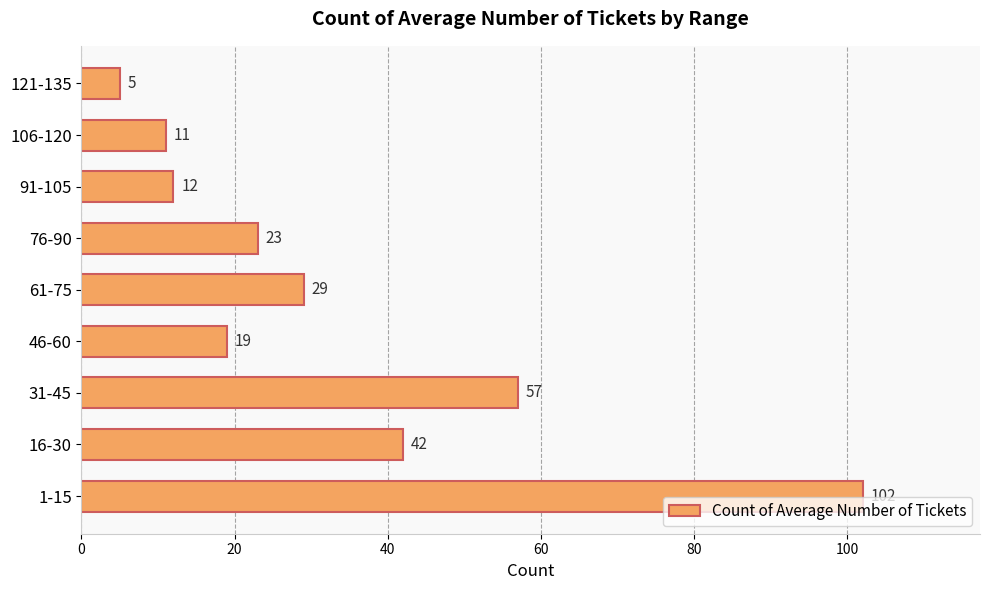

What is the minimum value shown in the chart?

5